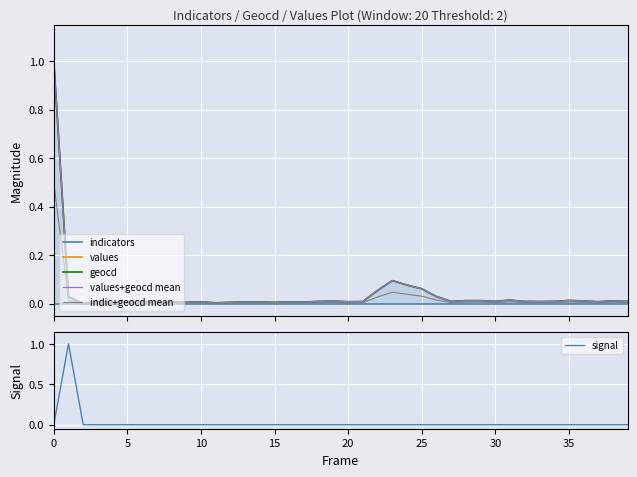

At how many categories does at least one series exceed 0?

39